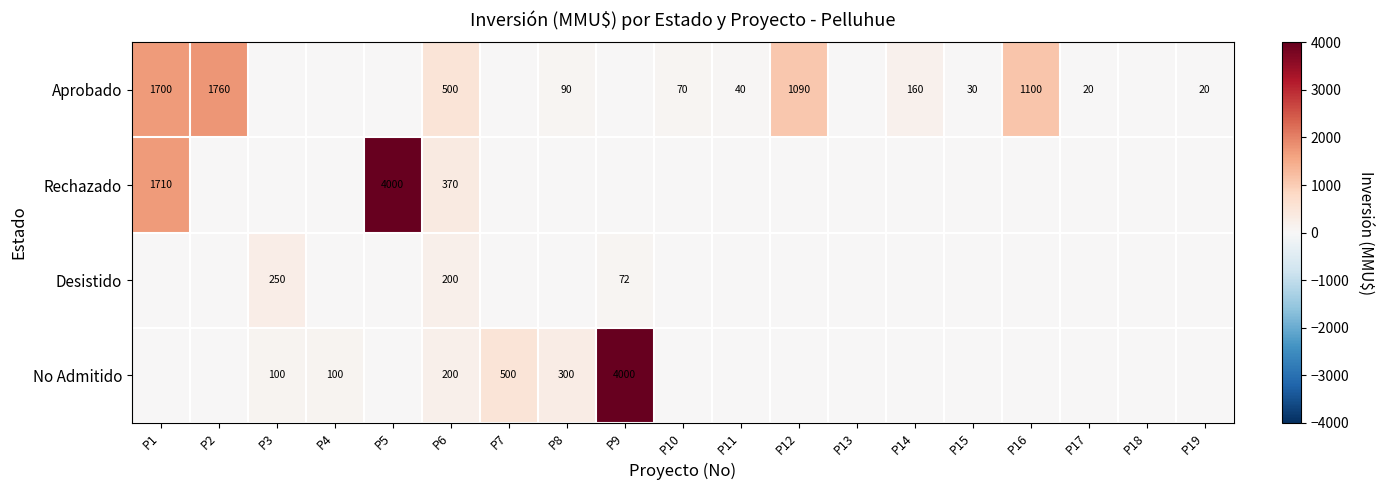

What is the sum of the Aprobado values at P1 and P10?

1770